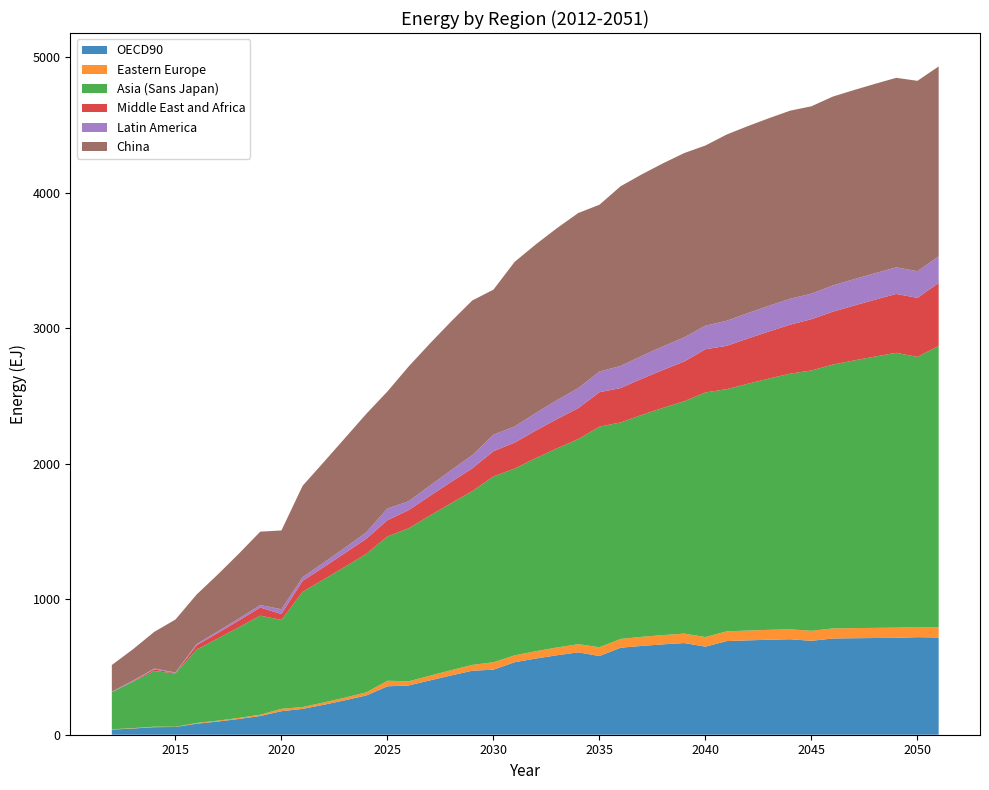

Reading left to right, extract all data points from this chart.

OECD90: 2012=37.8	2013=45.9	2014=55.7	2015=57.1	2016=81.2	2017=97.5	2018=116.4	2019=138.1	2020=173.6	2021=190.6	2022=221.1	2023=254.2	2024=289.4	2025=357.2	2026=363.5	2027=400.8	2028=437.3	2029=472.1	2030=480.0	2031=535.0	2032=562.2	2033=586.4	2034=607.7	2035=580.8	2036=642.0	2037=655.5	2038=666.8	2039=676.3	2040=649.7	2041=690.8	2042=696.3	2043=700.8	2044=704.4	2045=692.9	2046=709.9	2047=712.0	2048=713.6	2049=714.9	2050=719.8	2051=716.9
Eastern Europe: 2012=2.3	2013=2.9	2014=3.5	2015=1.6	2016=5.4	2017=6.5	2018=8.0	2019=9.7	2020=17.6	2021=14.0	2022=16.7	2023=19.7	2024=23.0	2025=41.2	2026=30.5	2027=34.6	2028=38.7	2029=42.8	2030=54.8	2031=50.6	2032=54.2	2033=57.4	2034=60.3	2035=65.0	2036=65.0	2037=66.8	2038=68.4	2039=69.8	2040=71.0	2041=71.8	2042=72.5	2043=73.2	2044=73.7	2045=73.9	2046=74.4	2047=74.7	2048=74.9	2049=75.1	2050=74.7	2051=75.3
Asia (Sans Japan): 2012=273.9	2013=342.8	2014=410.4	2015=393.4	2016=542.2	2017=606.2	2018=669.1	2019=730.8	2020=655.8	2021=850.7	2022=908.8	2023=965.7	2024=1021.5	2025=1064.7	2026=1129.4	2027=1181.5	2028=1232.5	2029=1282.3	2030=1371.3	2031=1378.3	2032=1424.5	2033=1469.6	2034=1513.4	2035=1627.2	2036=1597.5	2037=1637.7	2038=1676.8	2039=1714.7	2040=1804.7	2041=1786.9	2042=1821.2	2043=1854.3	2044=1886.2	2045=1920.8	2046=1946.5	2047=1974.8	2048=2002.0	2049=2027.9	2050=1993.2	2051=2076.3
Middle East and Africa: 2012=0.0	2013=3.2	2014=12.2	2015=3.5	2016=30.8	2017=40.3	2018=50.0	2019=59.9	2020=43.8	2021=80.1	2022=90.5	2023=101.1	2024=111.8	2025=119.9	2026=133.7	2027=144.9	2028=156.3	2029=167.9	2030=185.8	2031=191.5	2032=203.6	2033=215.8	2034=228.2	2035=254.5	2036=253.5	2037=266.4	2038=279.5	2039=292.7	2040=319.0	2041=319.7	2042=333.5	2043=347.4	2044=361.5	2045=378.7	2046=390.2	2047=404.8	2048=419.5	2049=434.5	2050=435.5	2051=464.8
Latin America: 2012=4.2	2013=5.2	2014=6.4	2015=3.8	2016=9.9	2017=12.2	2018=15.1	2019=18.5	2020=35.0	2021=27.5	2022=33.2	2023=39.9	2024=47.5	2025=86.2	2026=65.5	2027=75.7	2028=86.4	2029=97.5	2030=121.9	2031=119.4	2032=129.7	2033=139.4	2034=148.2	2035=152.2	2036=163.1	2037=169.1	2038=174.3	2039=178.6	2040=173.9	2041=185.2	2042=187.7	2043=189.7	2044=191.4	2045=188.1	2046=193.8	2047=194.7	2048=195.4	2049=196.0	2050=197.2	2051=196.8
China: 2012=196.1	2013=231.0	2014=270.7	2015=390.4	2016=365.2	2017=419.7	2018=478.7	2019=541.4	2020=581.5	2021=674.1	2022=741.9	2023=809.0	2024=874.1	2025=863.6	2026=994.6	2027=1048.4	2028=1097.3	2029=1141.3	2030=1070.3	2031=1214.4	2032=1244.1	2033=1269.7	2034=1291.6	2035=1231.0	2036=1326.0	2037=1339.3	2038=1350.5	2039=1359.8	2040=1329.4	2041=1374.1	2042=1379.5	2043=1384.0	2044=1387.7	2045=1382.6	2046=1393.3	2047=1395.5	2048=1397.2	2049=1398.6	2050=1404.4	2051=1400.8